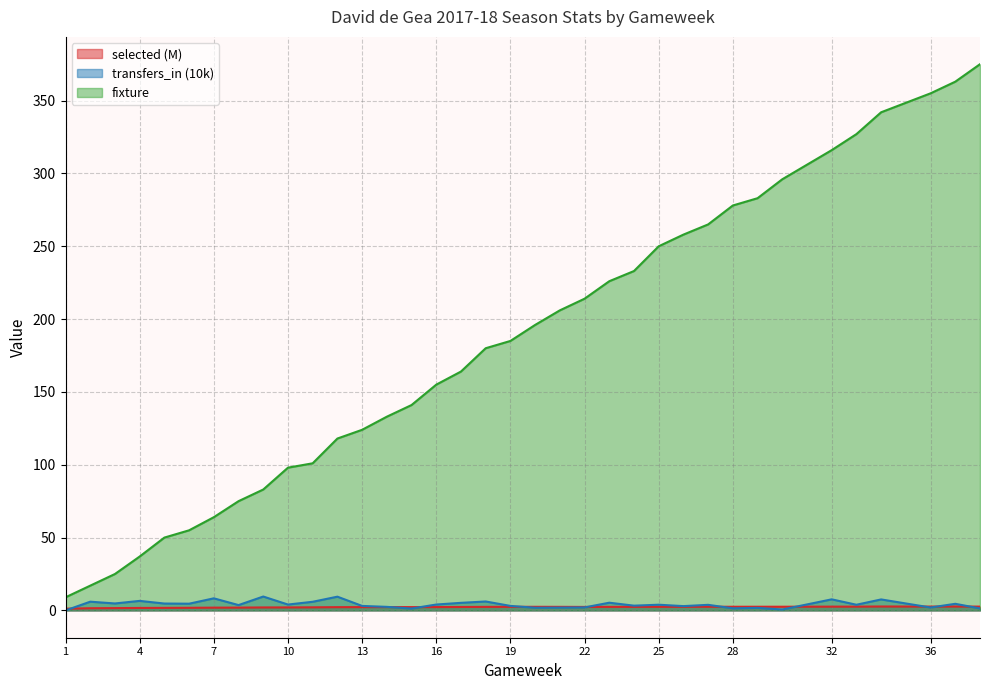

Where is the first local maximum for selected?

14